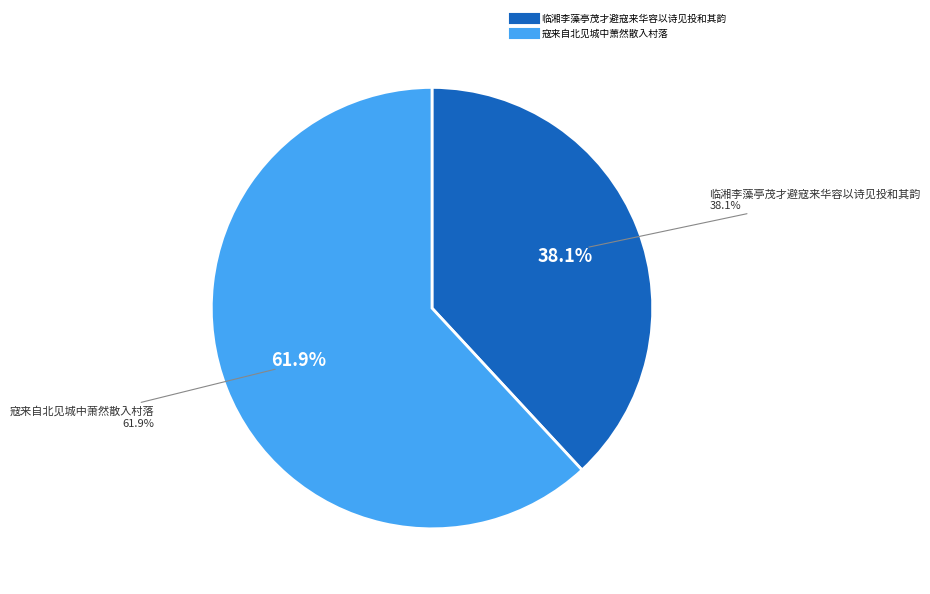

What is the ratio of the value at 临湘李藻亭茂才避寇来华容以诗见投和其韵 to the value at 寇来自北见城中萧然散入村落?

0.6